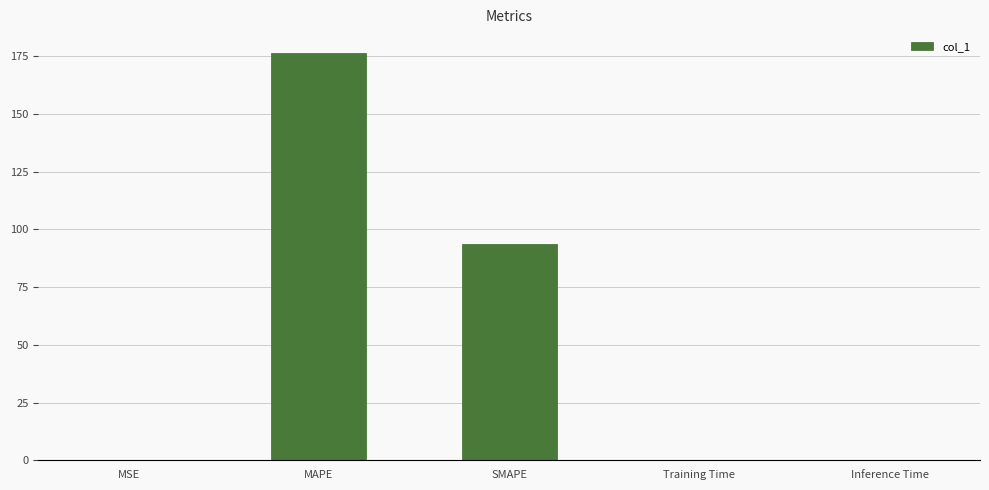

Read the value at MAPE.

176.7